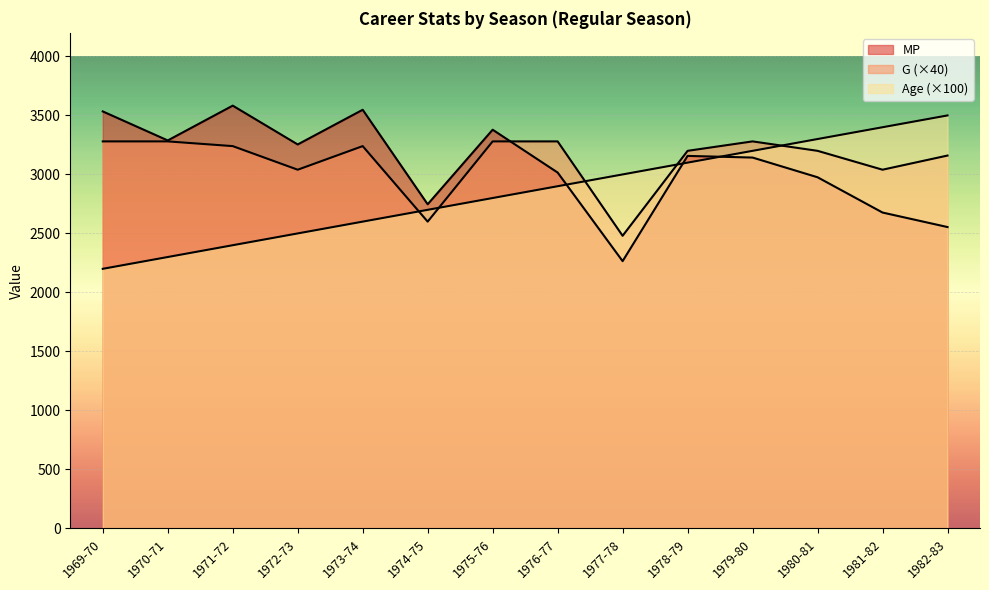

What is the difference between the second highest and second lowest values in the Age series?

1100